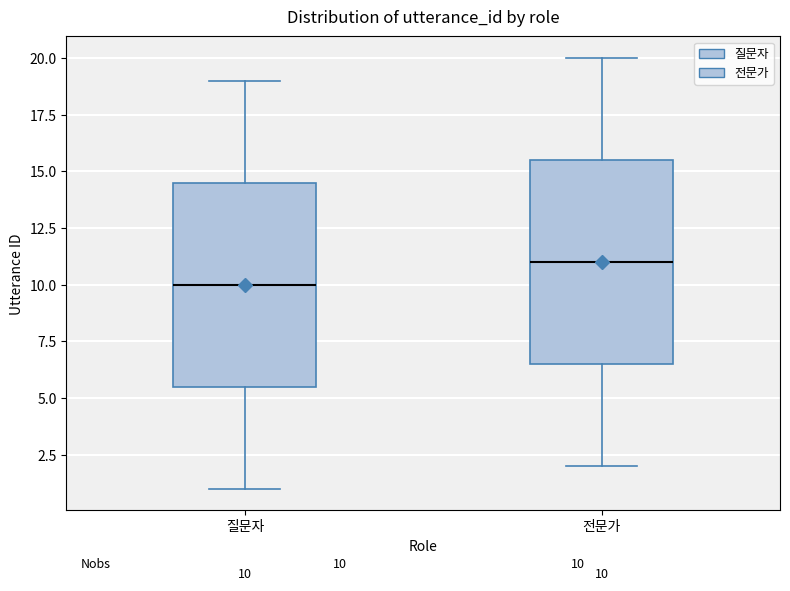

Which box's median line is the lowest?

질문자